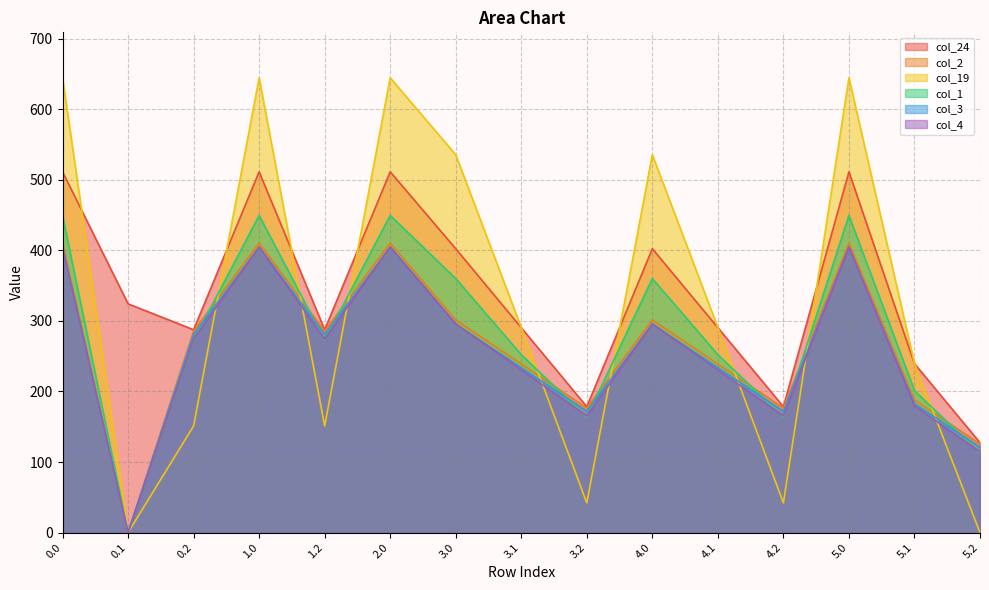

True or false: col_24 has more than 0 interior local peaks.

True